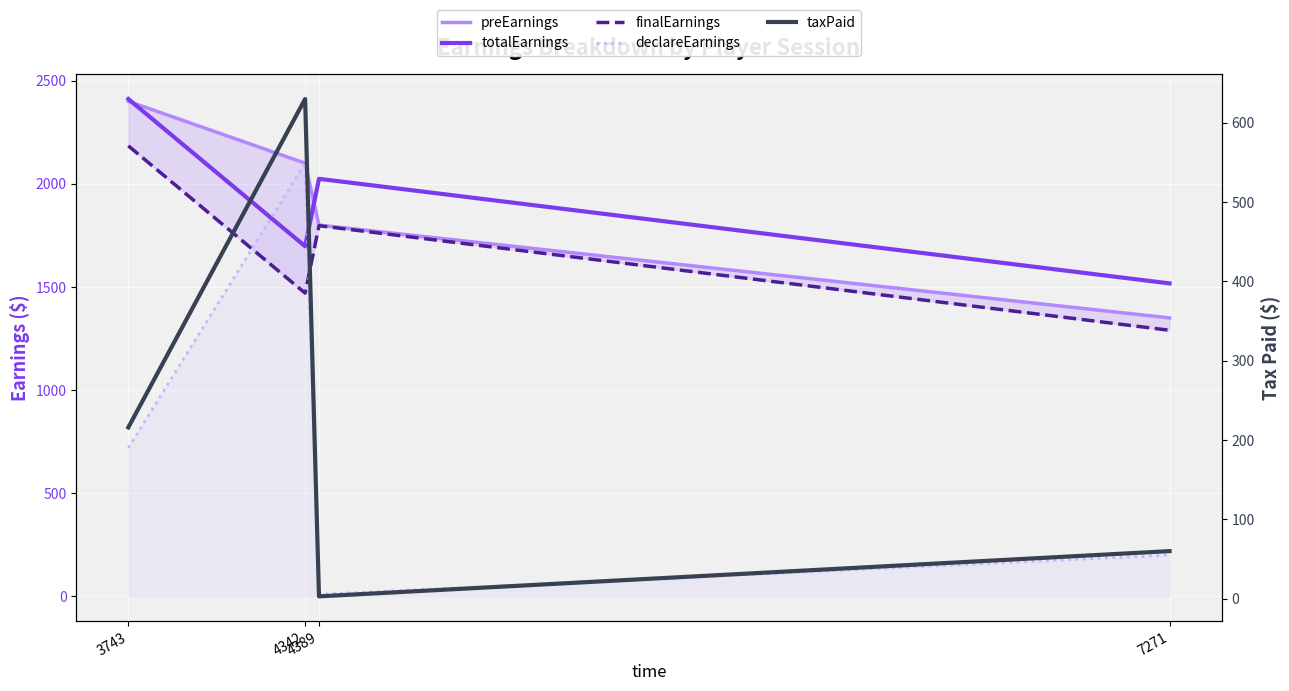

What is the difference between the second highest and minimum values in the totalEarnings series?

507.0